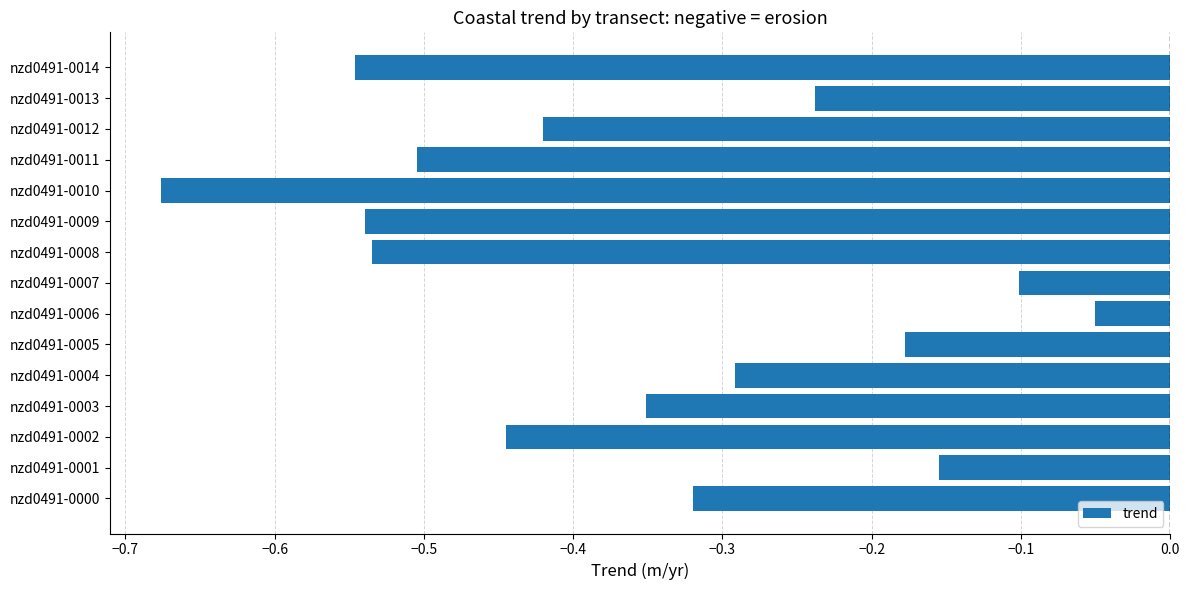

What is the sum of all values?

-5.4